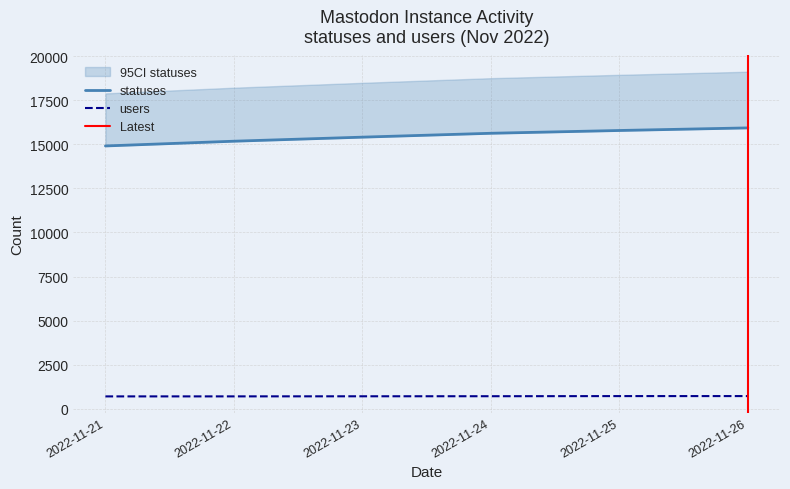

True or false: statuses has more than 2 points higher than both neighbors.

False